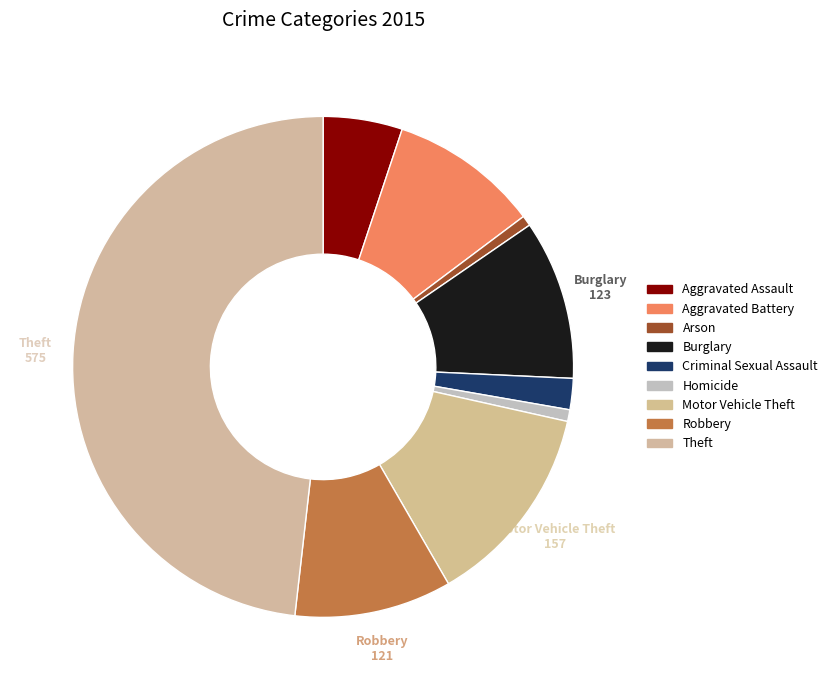

Rank the categories by value from highest to lowest.

Theft, Motor Vehicle Theft, Burglary, Robbery, Aggravated Battery, Aggravated Assault, Criminal Sexual Assault, Homicide, Arson